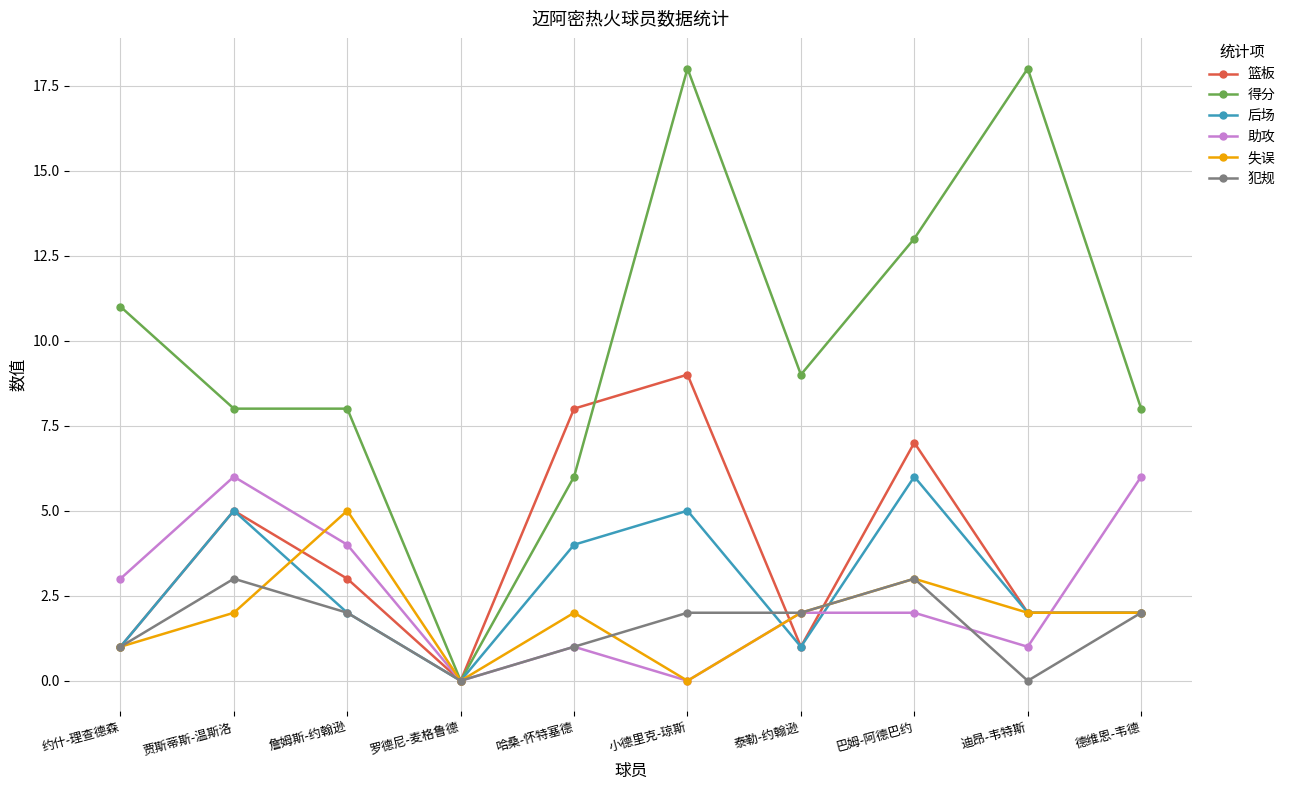

Reading left to right, list all the values displayed in this chart.

篮板: 1	5	3	0	8	9	1	7	2	2
得分: 11	8	8	0	6	18	9	13	18	8
后场: 1	5	2	0	4	5	1	6	2	2
助攻: 3	6	4	0	1	0	2	2	1	6
失误: 1	2	5	0	2	0	2	3	2	2
犯规: 1	3	2	0	1	2	2	3	0	2